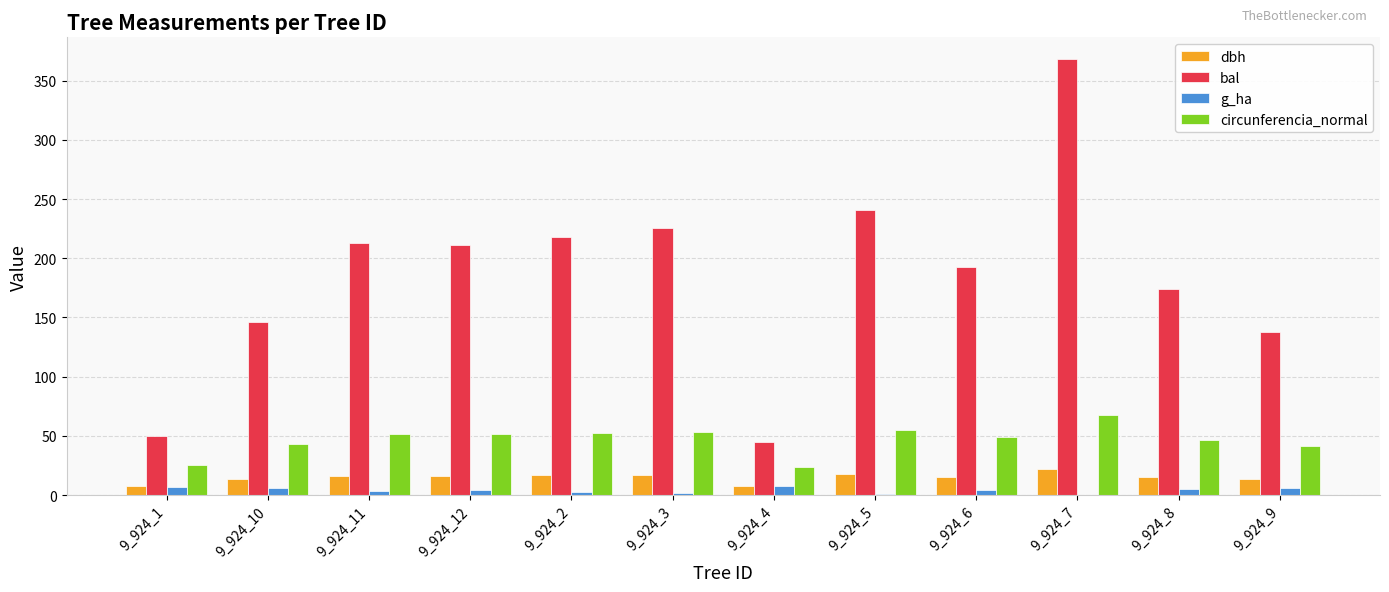

At which category is the sum across all series the highest?

9_924_7